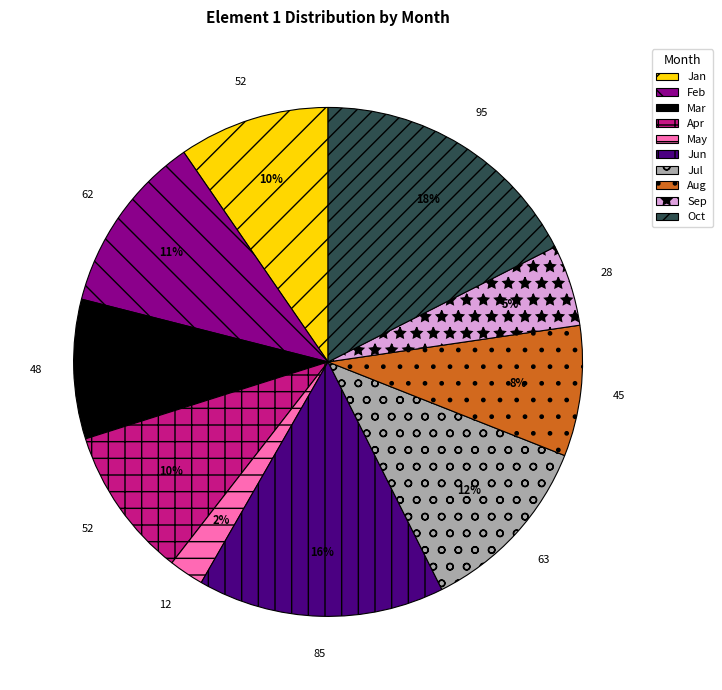

Is it true that Mar is 9% of the pie?

True